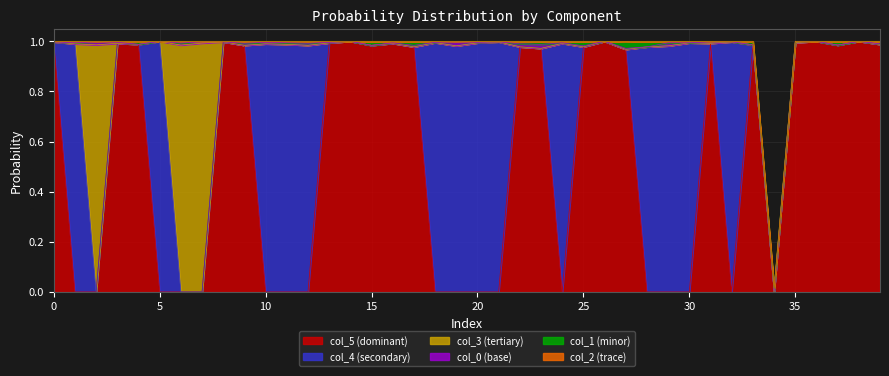

Reading left to right, what are all the values shown in this chart?

col_2: 0=0.0	1=0.0	2=0.0	3=0.0	4=0.0	5=0.0	6=0.0	7=0.0	8=0.0	9=0.0	10=0.0	11=0.0	12=0.0	13=0.0	14=0.0	15=0.0	16=0.0	17=0.0	18=0.0	19=0.0	20=0.0	21=0.0	22=0.0	23=0.0	24=0.0	25=0.0	26=0.0	27=0.0	28=0.0	29=0.0	30=0.0	31=0.0	32=0.0	33=0.0	34=0.0	35=0.0	36=0.0	37=0.0	38=0.0	39=0.0
col_1: 0=0.0	1=0.0	2=0.0	3=0.0	4=0.0	5=0.0	6=0.0	7=0.0	8=0.0	9=0.0	10=0.0	11=0.0	12=0.0	13=0.0	14=0.0	15=0.0	16=0.0	17=0.0	18=0.0	19=0.0	20=0.0	21=0.0	22=0.0	23=0.0	24=0.0	25=0.0	26=0.0	27=0.0	28=0.0	29=0.0	30=0.0	31=0.0	32=0.0	33=0.0	34=0.0	35=0.0	36=0.0	37=0.0	38=0.0	39=0.0
col_4: 0=0.0	1=1.0	2=0.0	3=0.0	4=0.0	5=1.0	6=0.0	7=0.0	8=0.0	9=0.0	10=1.0	11=1.0	12=1.0	13=0.0	14=0.0	15=0.0	16=0.0	17=0.0	18=1.0	19=1.0	20=1.0	21=1.0	22=0.0	23=0.0	24=1.0	25=0.0	26=0.0	27=0.0	28=1.0	29=1.0	30=1.0	31=0.0	32=1.0	33=0.0	34=0.0	35=0.0	36=0.0	37=0.0	38=0.0	39=0.0
col_3: 0=0.0	1=0.0	2=1.0	3=0.0	4=0.0	5=0.0	6=1.0	7=1.0	8=0.0	9=0.0	10=0.0	11=0.0	12=0.0	13=0.0	14=0.0	15=0.0	16=0.0	17=0.0	18=0.0	19=0.0	20=0.0	21=0.0	22=0.0	23=0.0	24=0.0	25=0.0	26=0.0	27=0.0	28=0.0	29=0.0	30=0.0	31=0.0	32=0.0	33=0.0	34=0.0	35=0.0	36=0.0	37=0.0	38=0.0	39=0.0
col_5: 0=1.0	1=0.0	2=0.0	3=1.0	4=1.0	5=0.0	6=0.0	7=0.0	8=1.0	9=1.0	10=0.0	11=0.0	12=0.0	13=1.0	14=1.0	15=1.0	16=1.0	17=1.0	18=0.0	19=0.0	20=0.0	21=0.0	22=1.0	23=1.0	24=0.0	25=1.0	26=1.0	27=1.0	28=0.0	29=0.0	30=0.0	31=1.0	32=0.0	33=1.0	34=0.0	35=1.0	36=1.0	37=1.0	38=1.0	39=1.0
col_0: 0=0.0	1=0.0	2=0.0	3=0.0	4=0.0	5=0.0	6=0.0	7=0.0	8=0.0	9=0.0	10=0.0	11=0.0	12=0.0	13=0.0	14=0.0	15=0.0	16=0.0	17=0.0	18=0.0	19=0.0	20=0.0	21=0.0	22=0.0	23=0.0	24=0.0	25=0.0	26=0.0	27=0.0	28=0.0	29=0.0	30=0.0	31=0.0	32=0.0	33=0.0	34=0.0	35=0.0	36=0.0	37=0.0	38=0.0	39=0.0